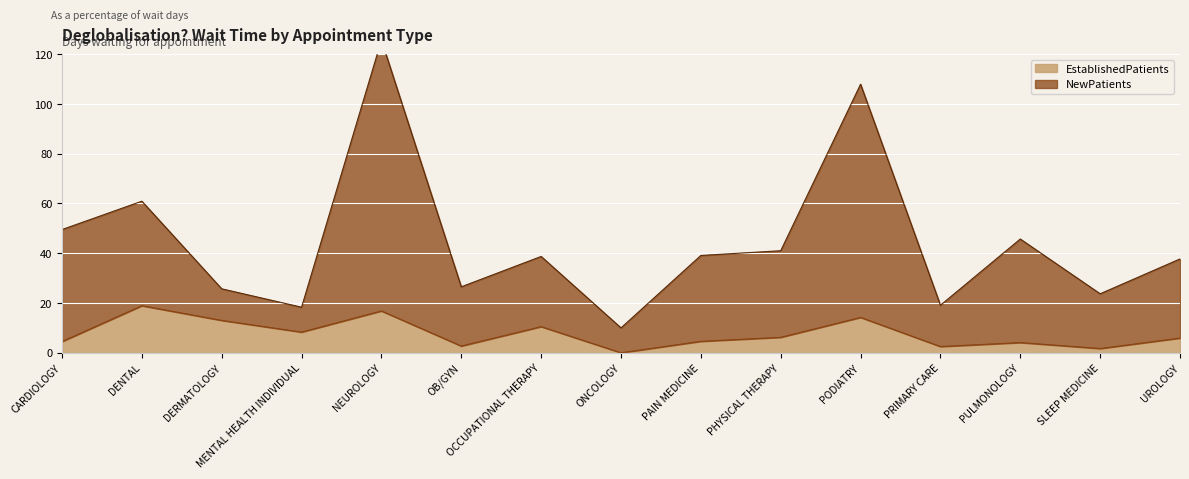

Where does the EstablishedPatients series first go above 5?

DENTAL